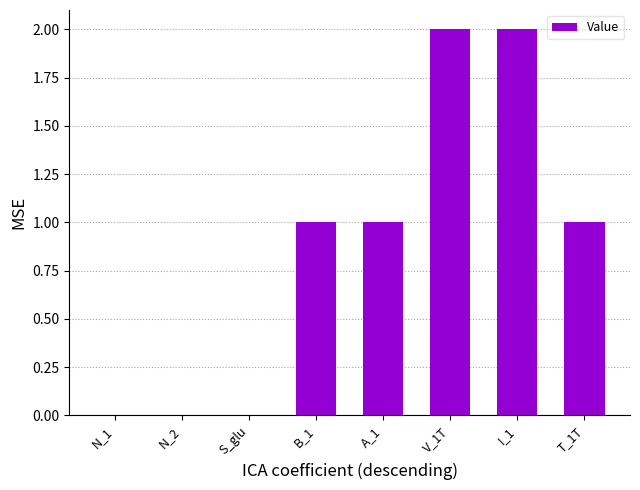

Between V_1T and N_2, which is larger?

V_1T